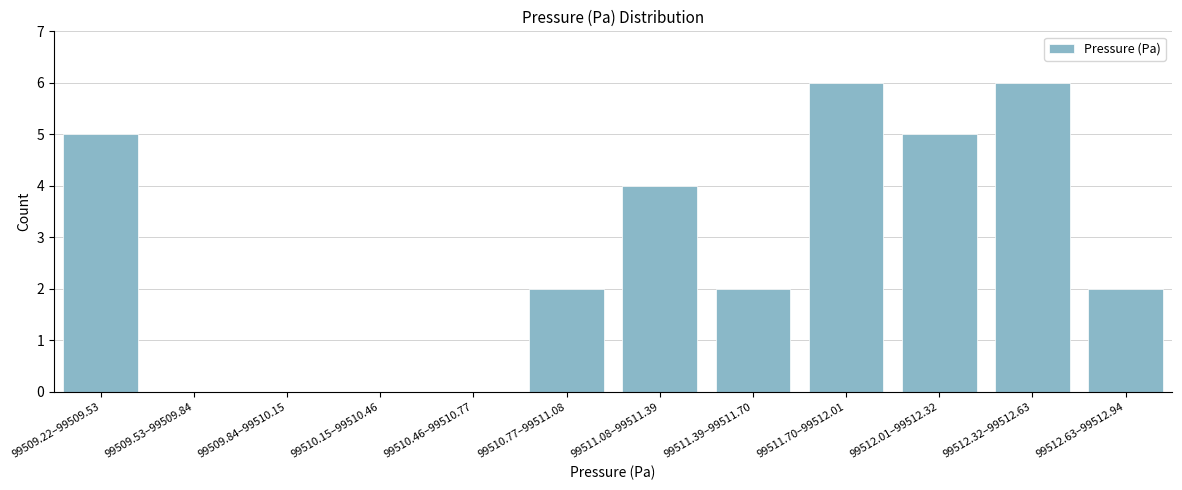

Reading right to left, extract all data points from this chart.

99512.63–99512.94=2	99512.32–99512.63=6	99512.01–99512.32=5	99511.70–99512.01=6	99511.39–99511.70=2	99511.08–99511.39=4	99510.77–99511.08=2	99510.46–99510.77=0	99510.15–99510.46=0	99509.84–99510.15=0	99509.53–99509.84=0	99509.22–99509.53=5